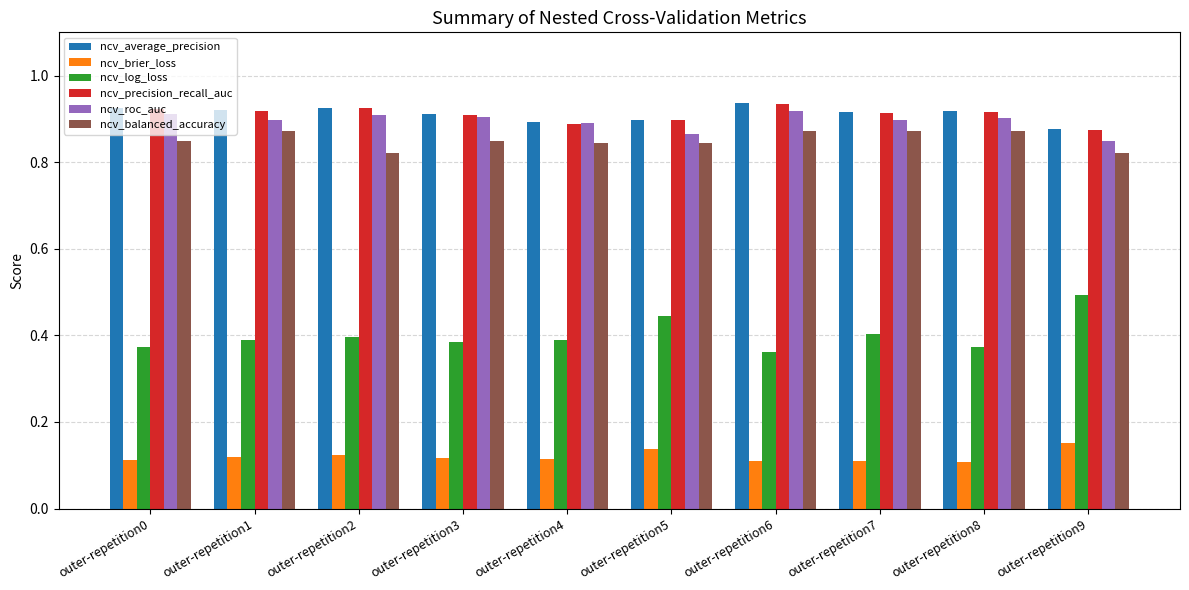

True or false: ncv_average_precision has a value of 0.9 at outer-repetition7.

True